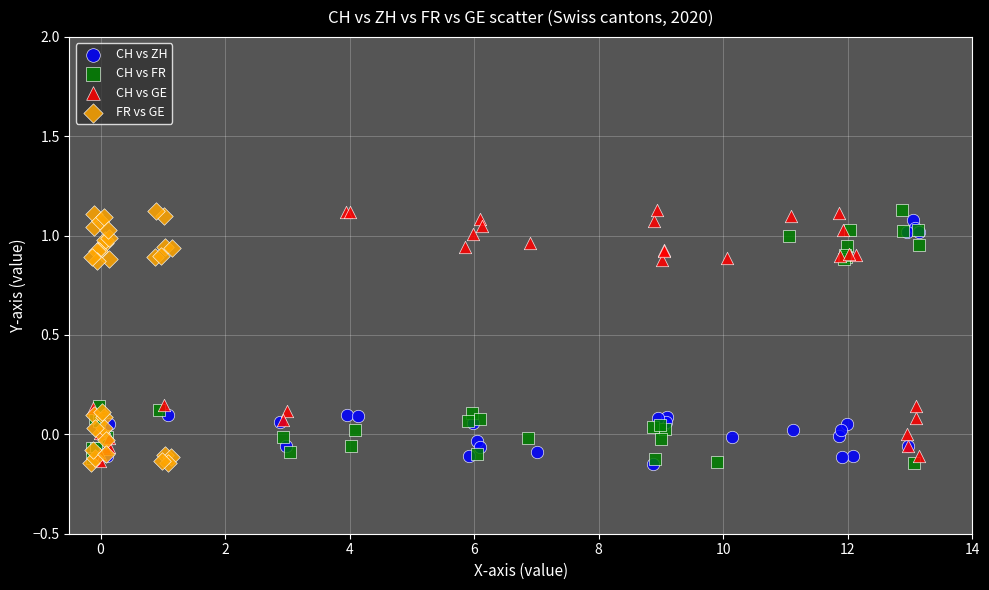

What are all the series names shown in the legend?

CH vs ZH, CH vs FR, CH vs GE, FR vs GE